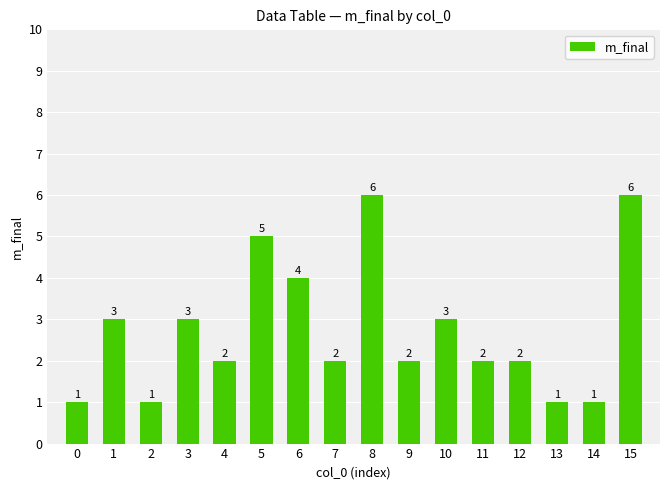

Is it true that the value at 10 is 3?

True